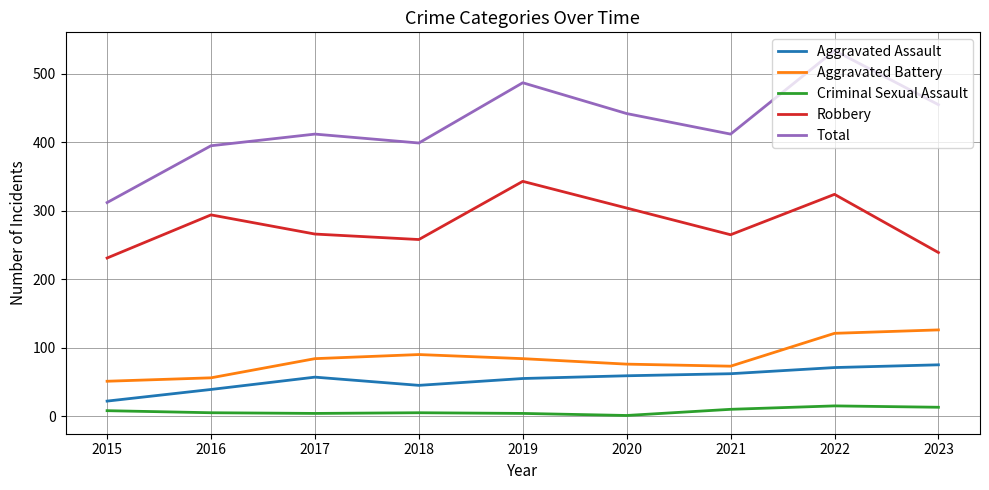

What are all the series names shown in the legend?

Aggravated Assault, Aggravated Battery, Criminal Sexual Assault, Robbery, Total